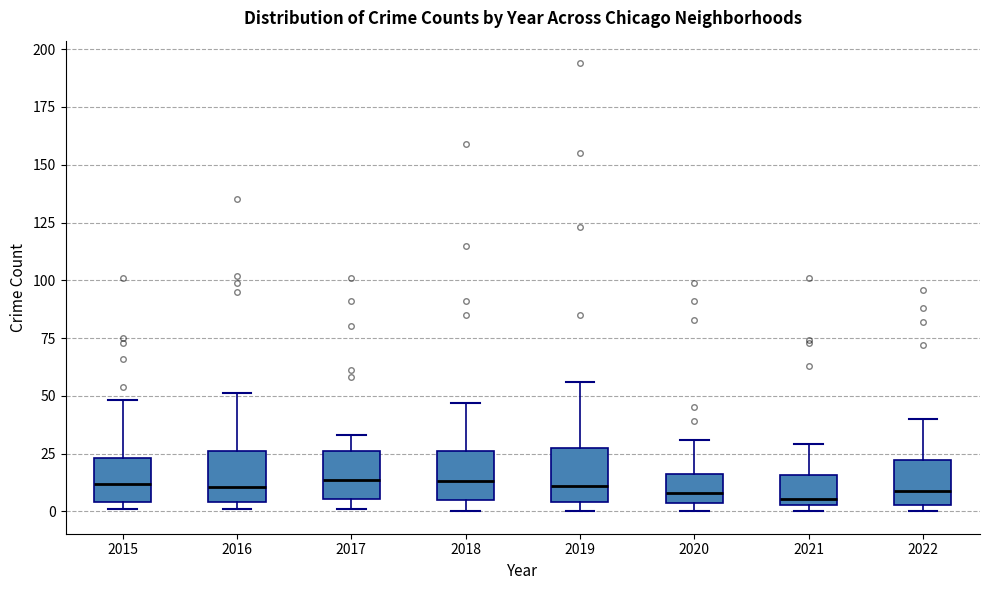

Where is the upper edge of the box at x = 2018 on the y-axis? The values are not printed on the chart, so give them approximately, as read against the axis.

25